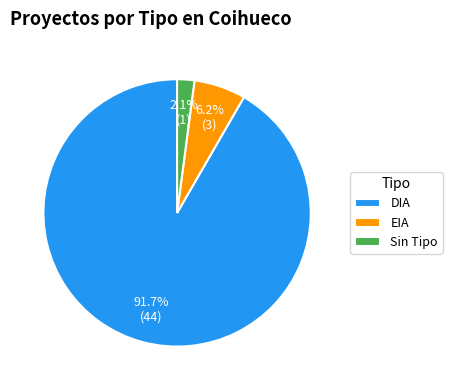

Which slice represents more than half of the pie?

DIA